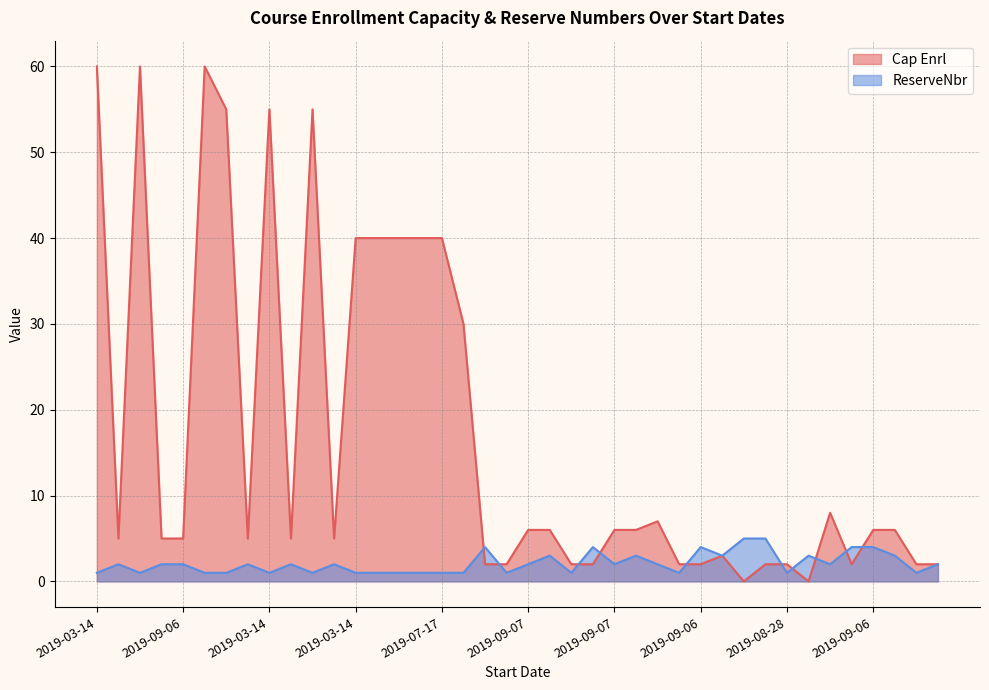

List the labels in order of Cap Enrl value, largest first.

2019-03-14, 2019-03-14, 2019-03-14, 2019-03-14, 2019-03-14, 2019-07-17, 2019-03-14, 2019-03-14, 2019-03-14, 2019-03-14, 2019-07-17, 2019-03-14, 2019-08-28, 2019-08-28, 2019-09-07, 2019-09-07, 2019-09-07, 2019-09-07, 2019-09-06, 2019-09-06, 2019-09-06, 2019-09-06, 2019-09-06, 2019-09-06, 2019-09-06, 2019-09-06, 2019-09-06, 2019-09-07, 2019-09-07, 2019-09-07, 2019-09-07, 2019-08-28, 2019-09-06, 2019-09-06, 2019-08-28, 2019-09-06, 2019-08-28, 2019-09-06, 2019-09-06, 2019-09-06